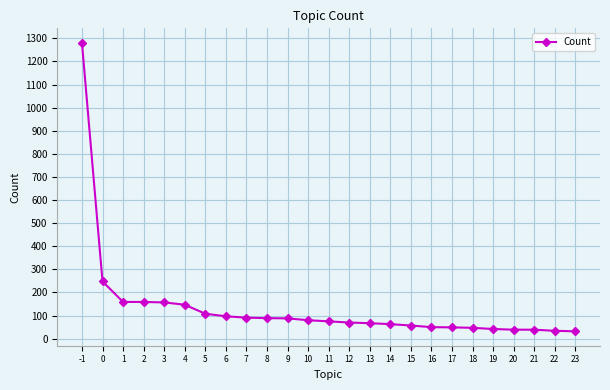

True or false: the data shows 39 at 20.

True